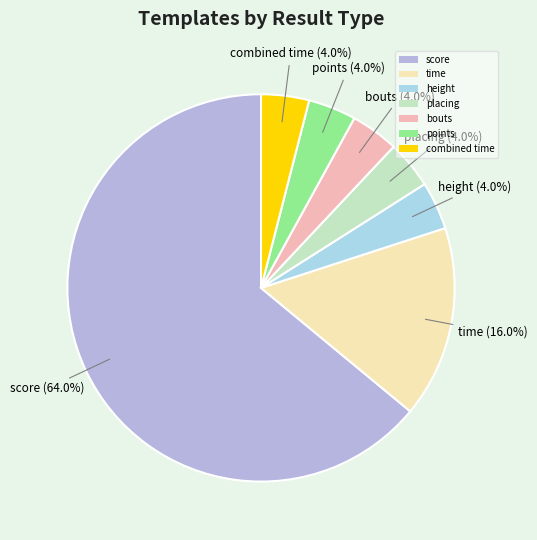

What is the majority slice?

score